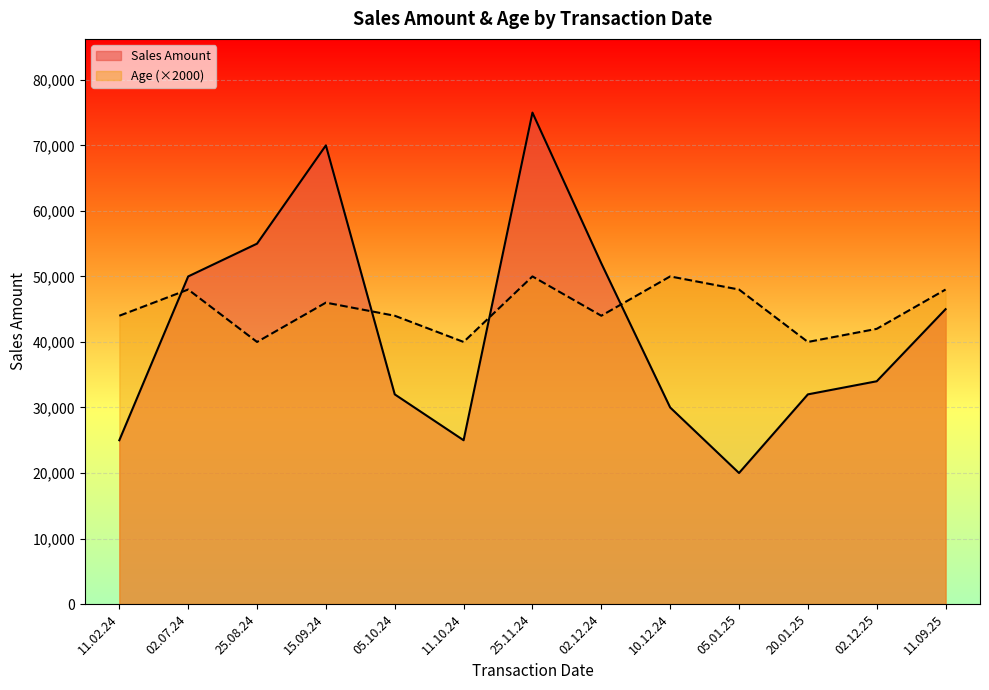

True or false: Age has more than 2 interior local peaks.

True